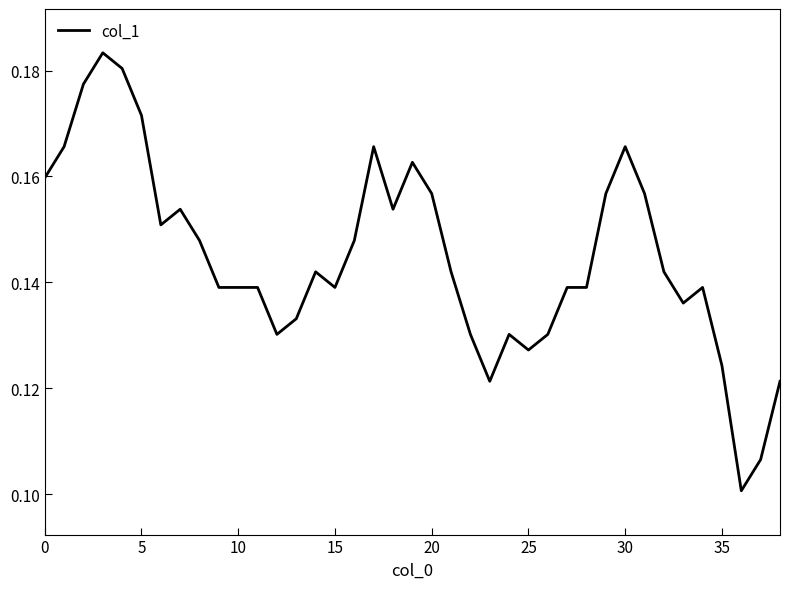

Is it true that the value at 20 is 0.1?

False